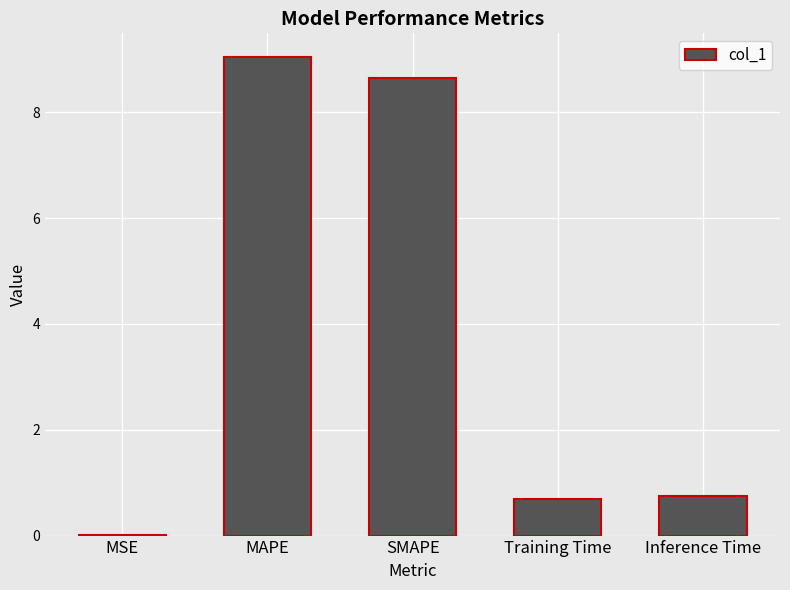

Approximately how many times larger is the value at MAPE compared to SMAPE?

1.0